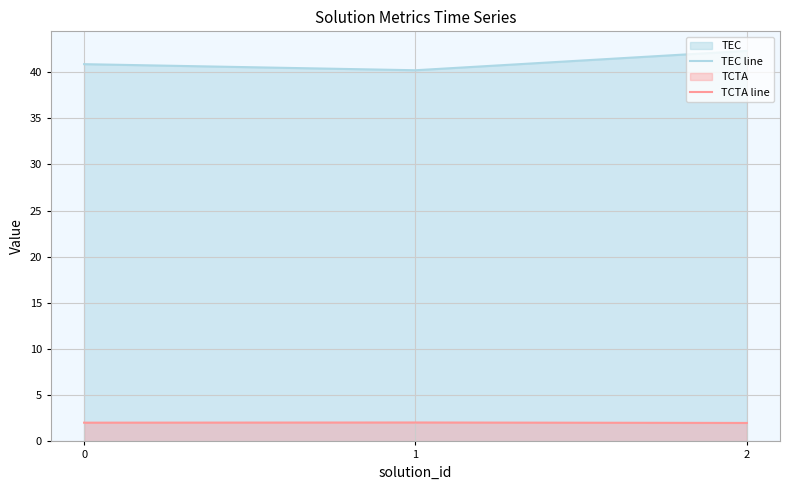

What is the sum of all TEC line values?

123.4